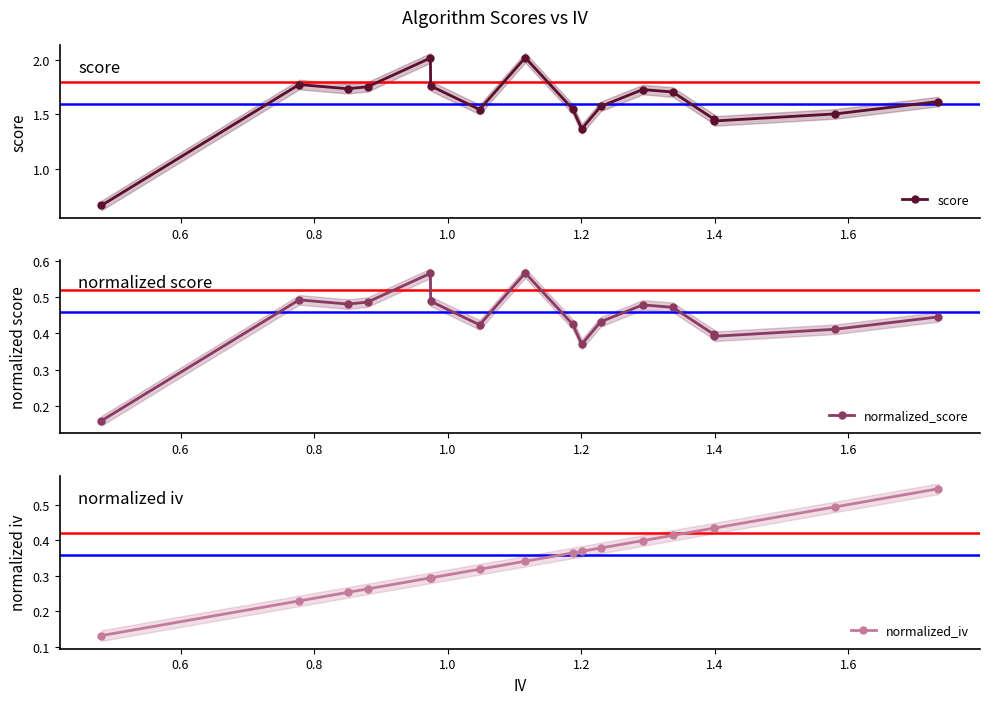

True or false: score and normalized_iv cross at least once.

False